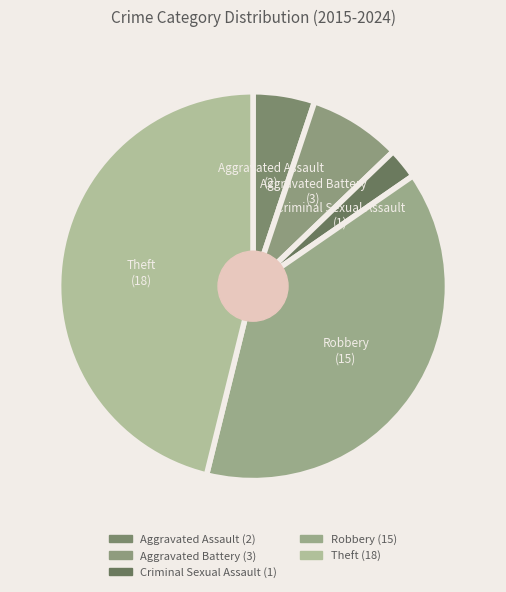

Count the number of slices in the pie.

5